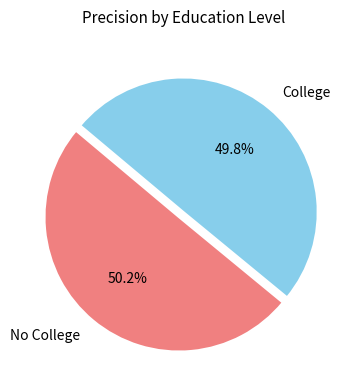

Is there a majority slice in this chart?

Yes